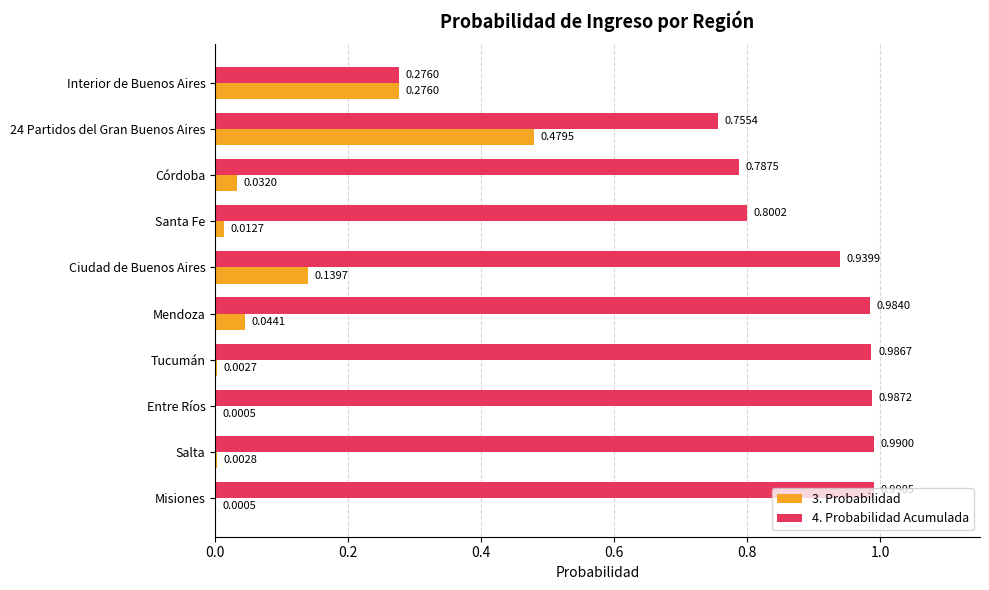

At which category does the chart reach its peak across all series?

Misiones